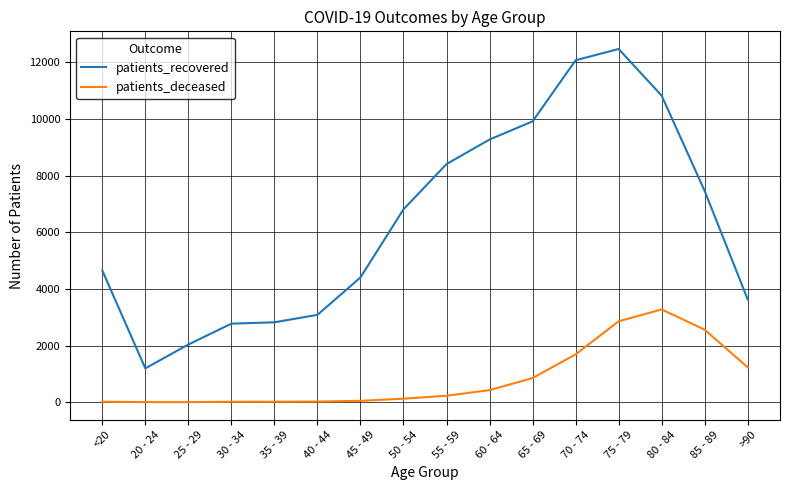

Rank the series by their maximum value, from highest to lowest.

patients_recovered, patients_deceased